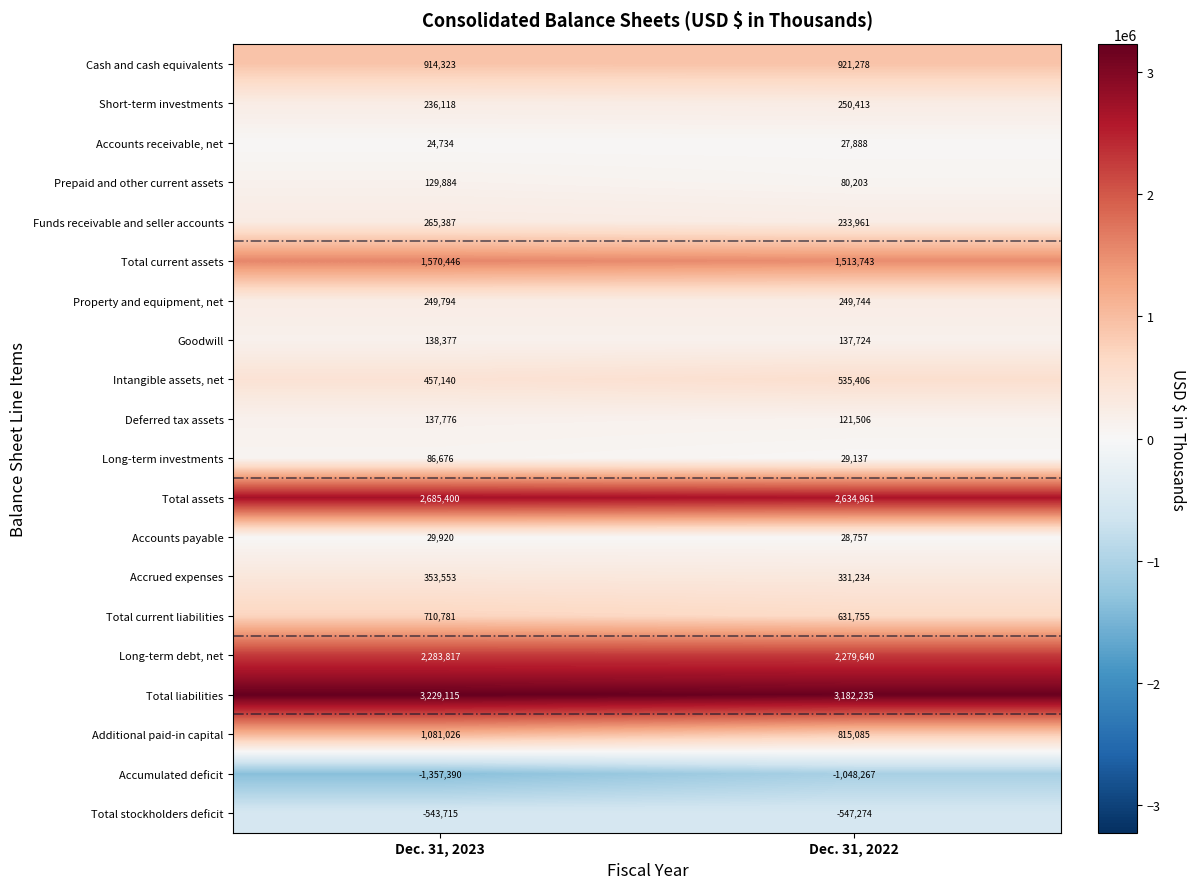

True or false: Property and equipment, net has a value of 160153 at Dec. 31, 2022.

False